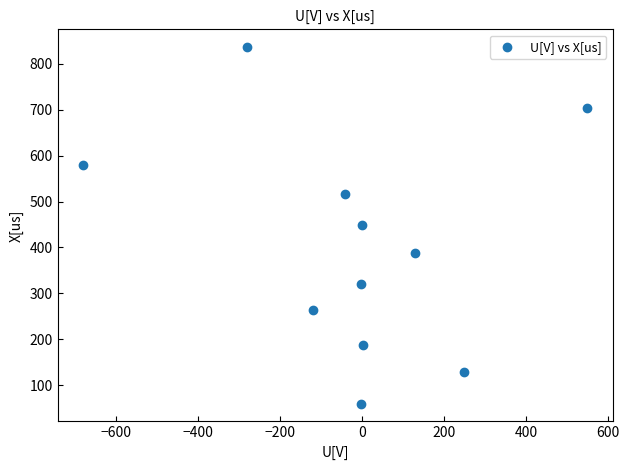

What is the average Y value?

403